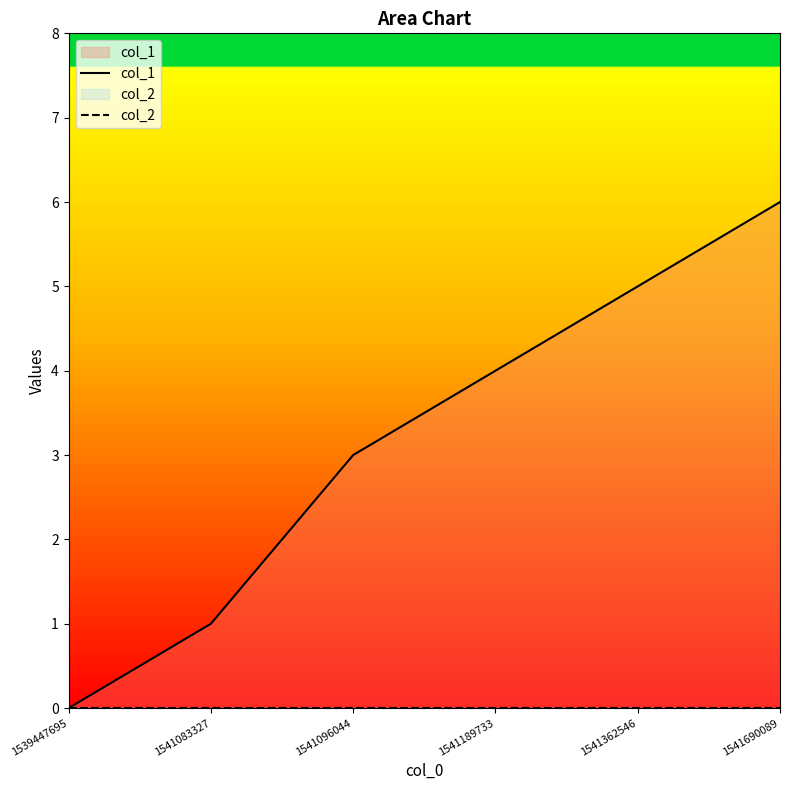

True or false: col_1 and col_2 cross at least once.

False